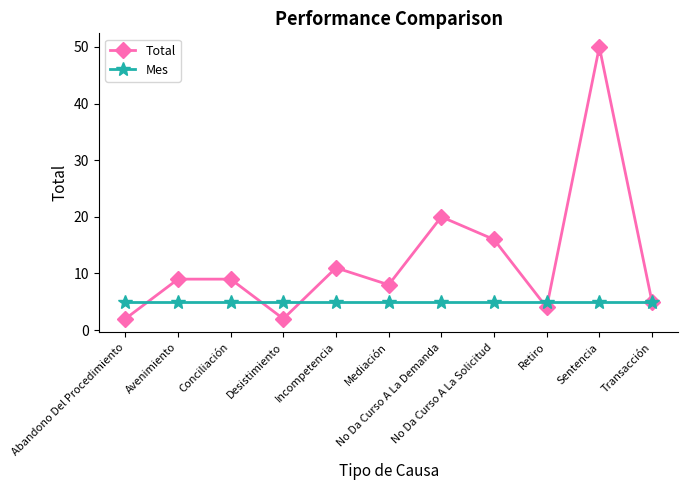

Which series has the largest range (max minus min)?

Total